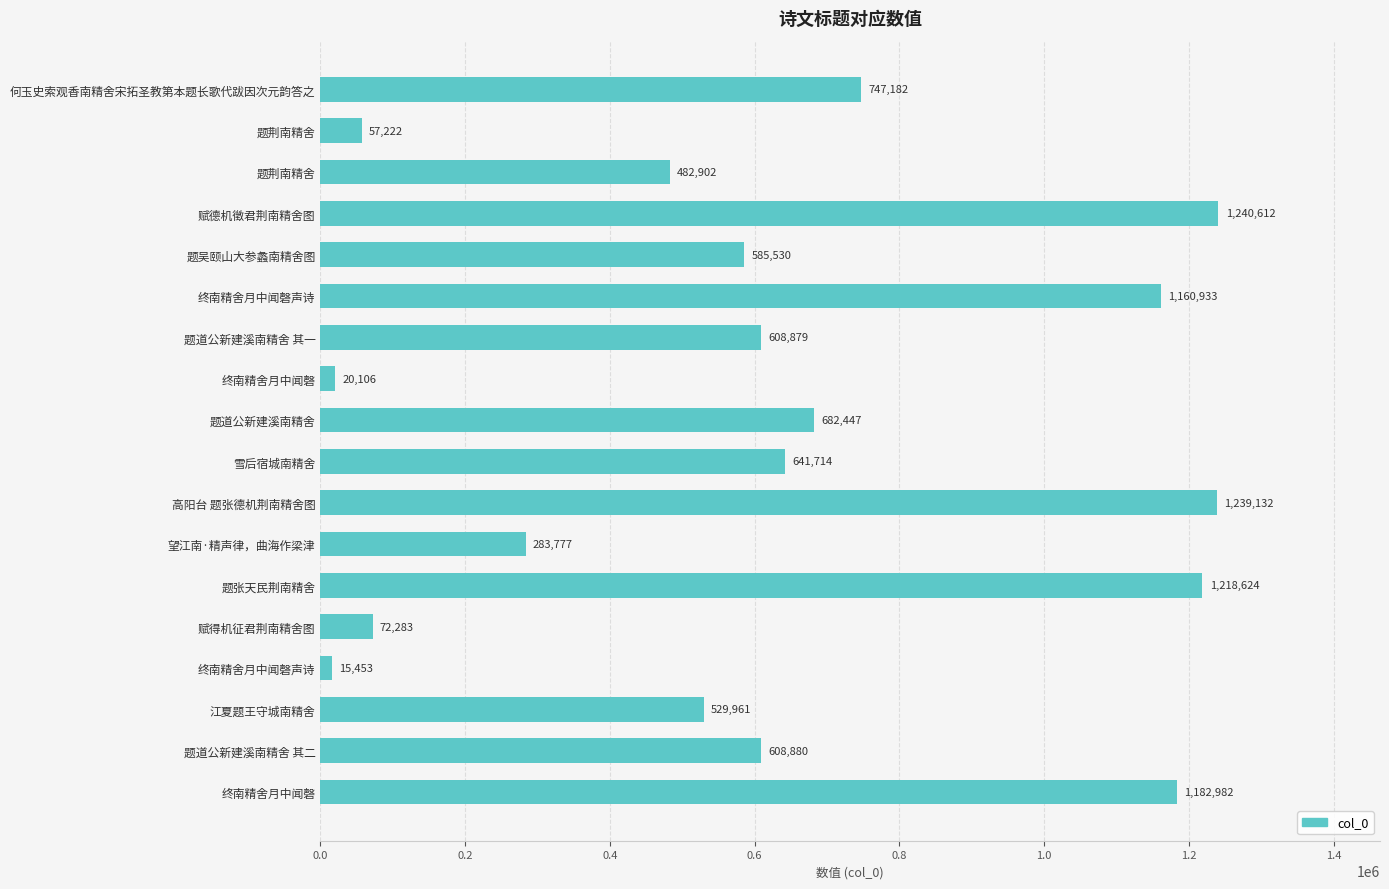

How many distinct data groups are displayed?

1